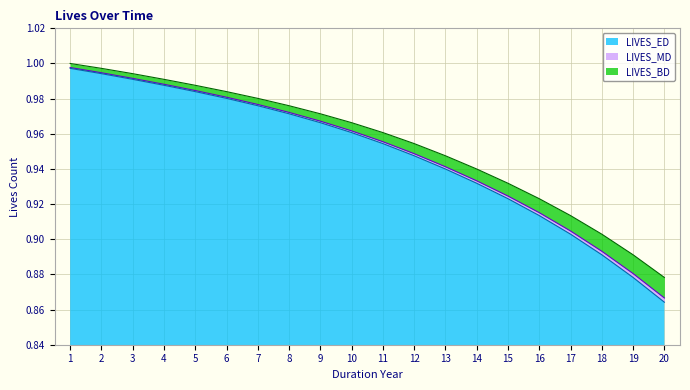

True or false: LIVES_MD has more than 2 points higher than both neighbors.

False